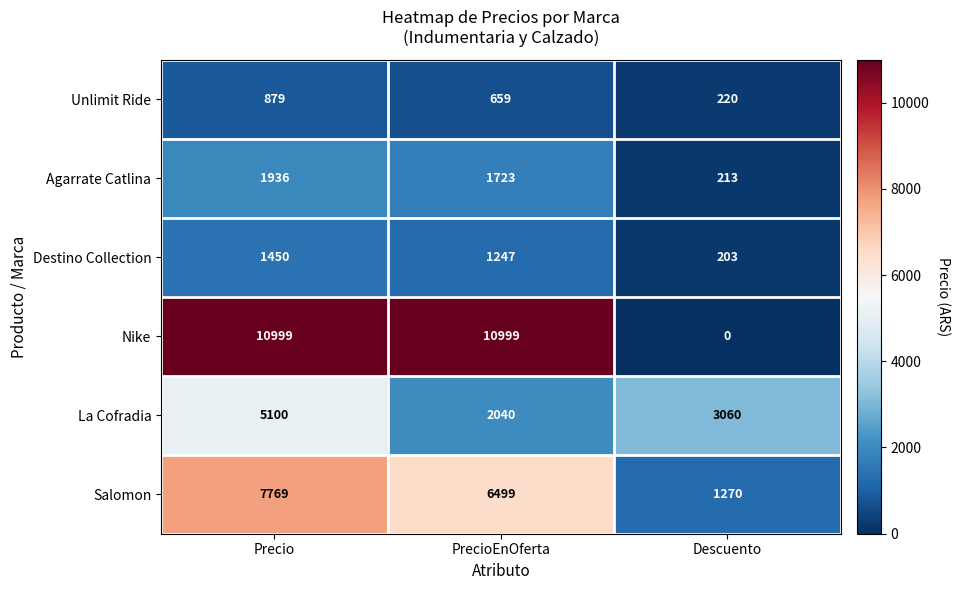

Reading left to right, what are all the values shown in this chart?

Unlimit Ride: 879	659	220
Agarrate Catlina: 1936	1723	213
Destino Collection: 1450	1247	203
Nike: 10999	10999	0
La Cofradia: 5100	2040	3060
Salomon: 7769	6499	1270